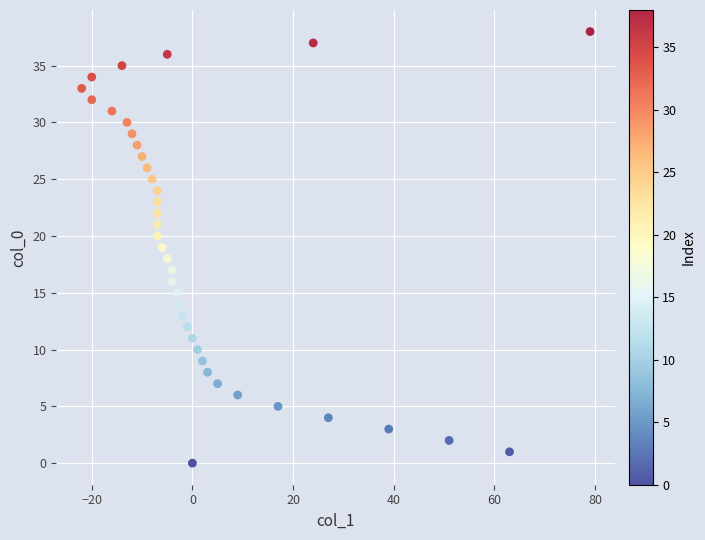

What is the range of Y values (max minus min)?

38